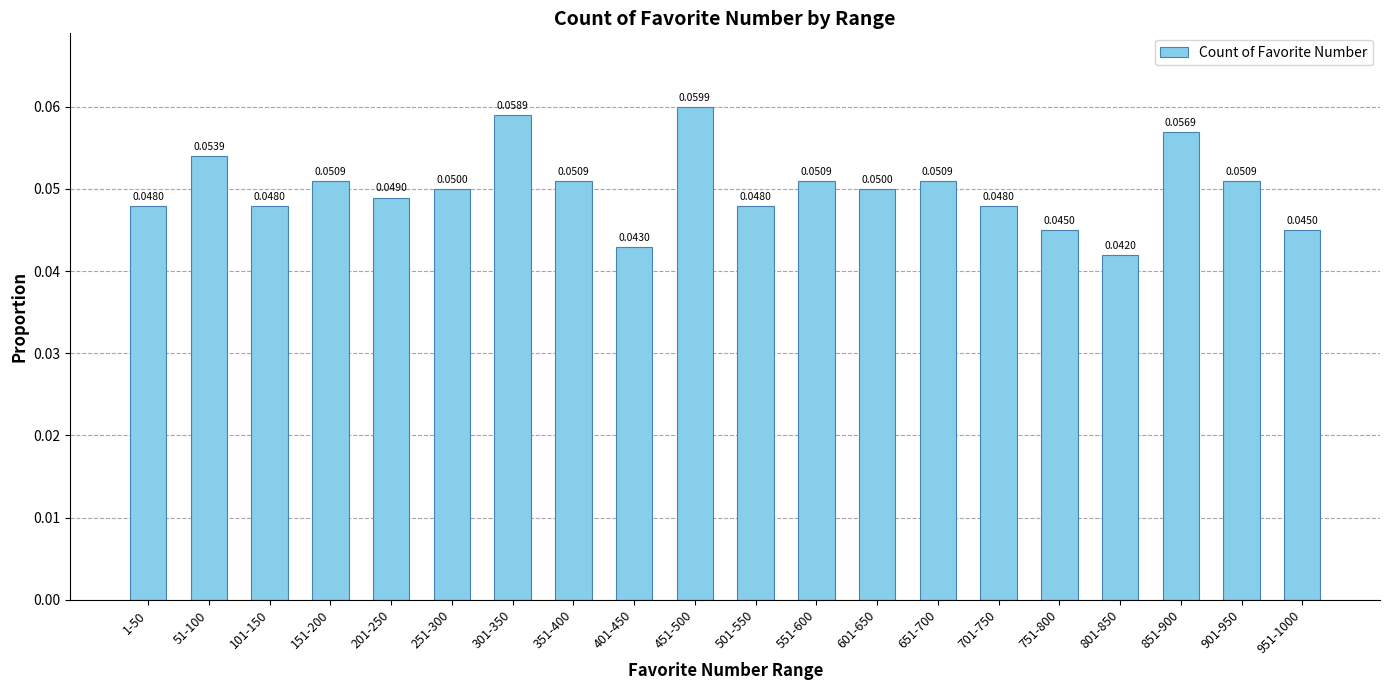

Which has a higher value, 351-400 or 851-900?

851-900